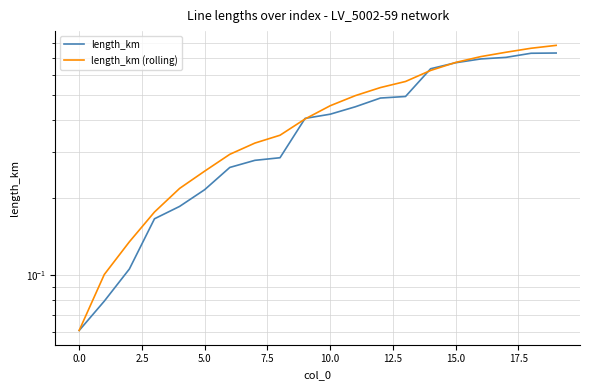

At which category is the sum across all series the highest?

19